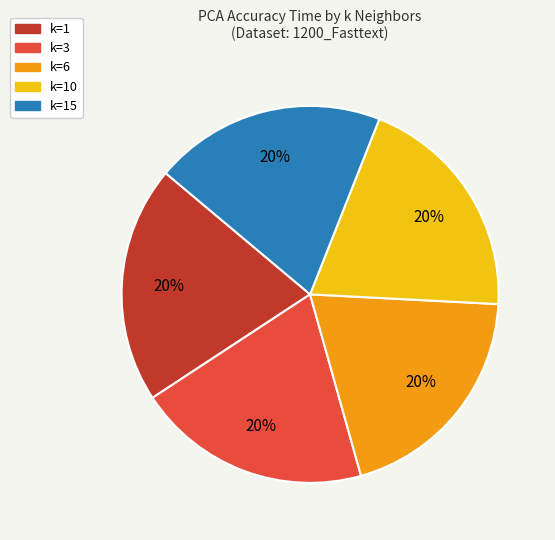

To the nearest percent, what is the average slice percentage?

20%